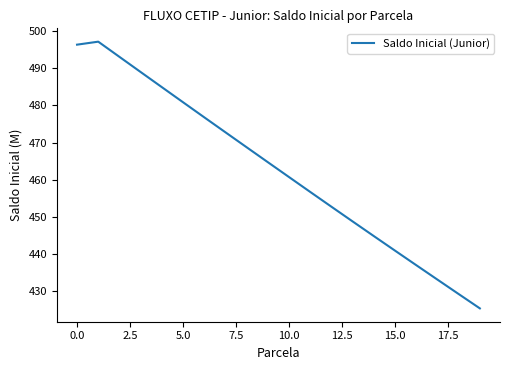

What is the maximum value shown in the chart?

497.1